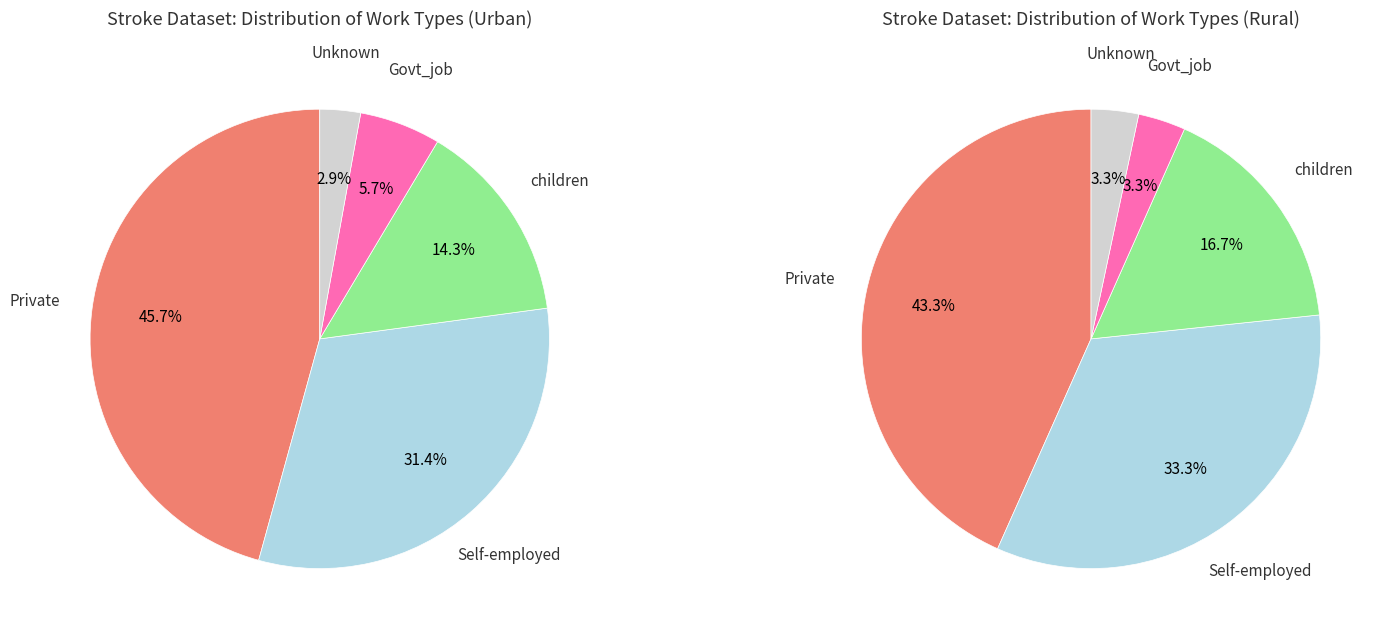

Count the number of slices in the pie.

5